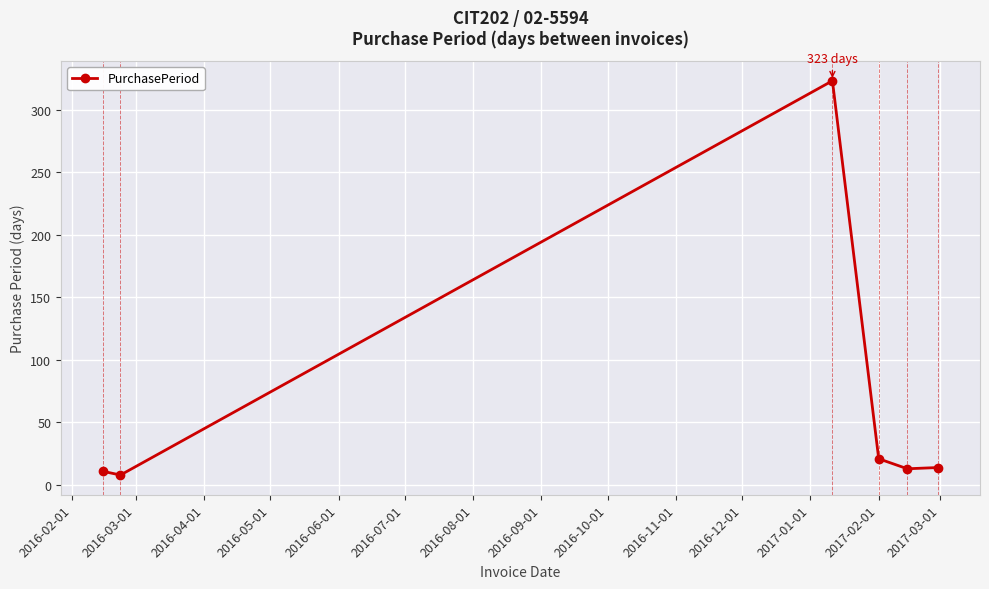

What is the difference between the maximum and second lowest values?

312